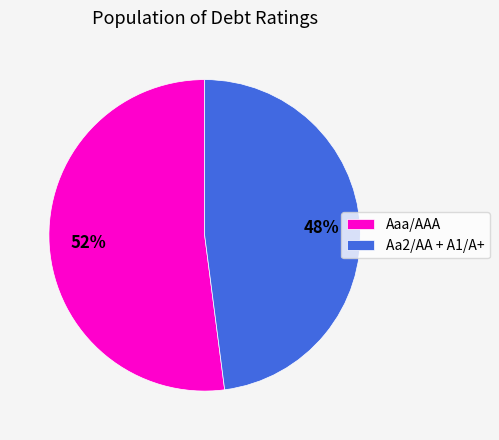

What is the smallest slice in the pie chart?

Aa2/AA + A1/A+